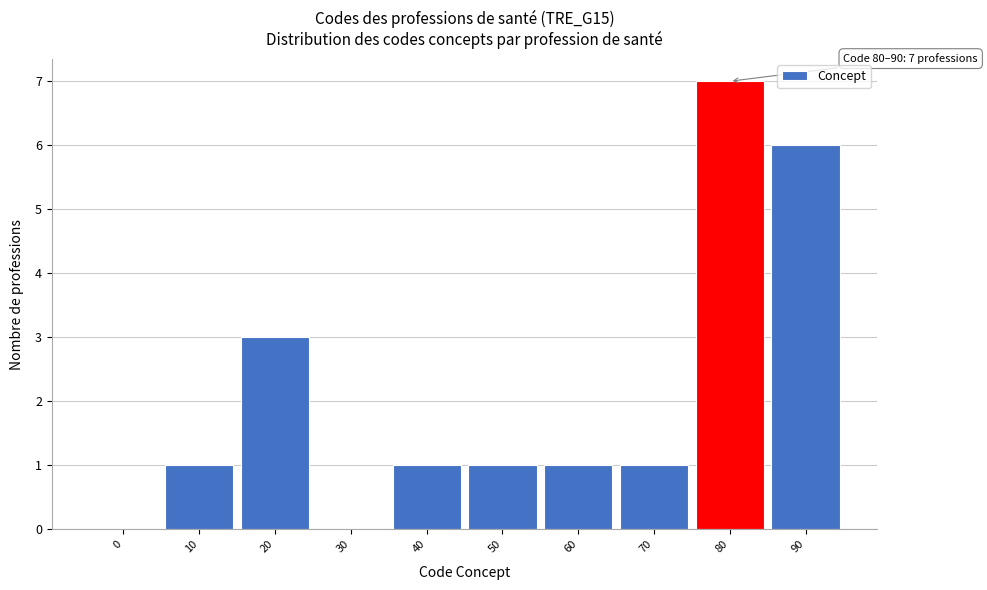

Reading left to right, extract all data points from this chart.

0=0	10=1	20=3	30=0	40=1	50=1	60=1	70=1	80=7	90=6